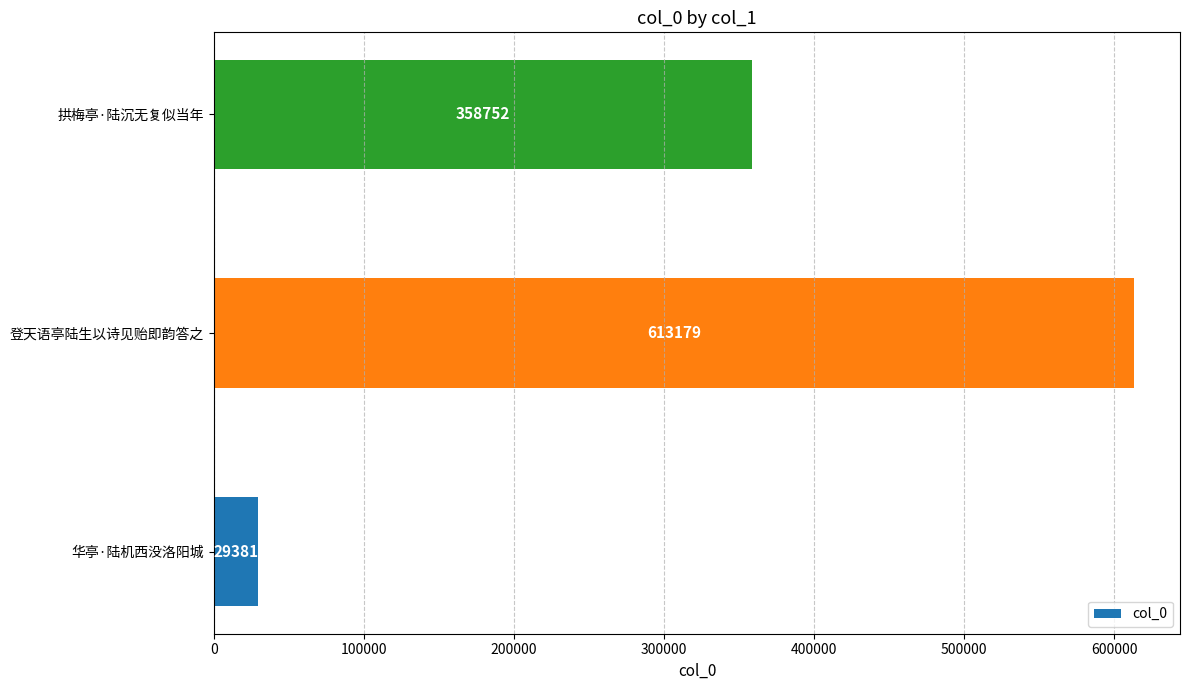

Rank the categories by value from lowest to highest.

华亭·陆机西没洛阳城, 拱梅亭·陆沉无复似当年, 登天语亭陆生以诗见贻即韵答之